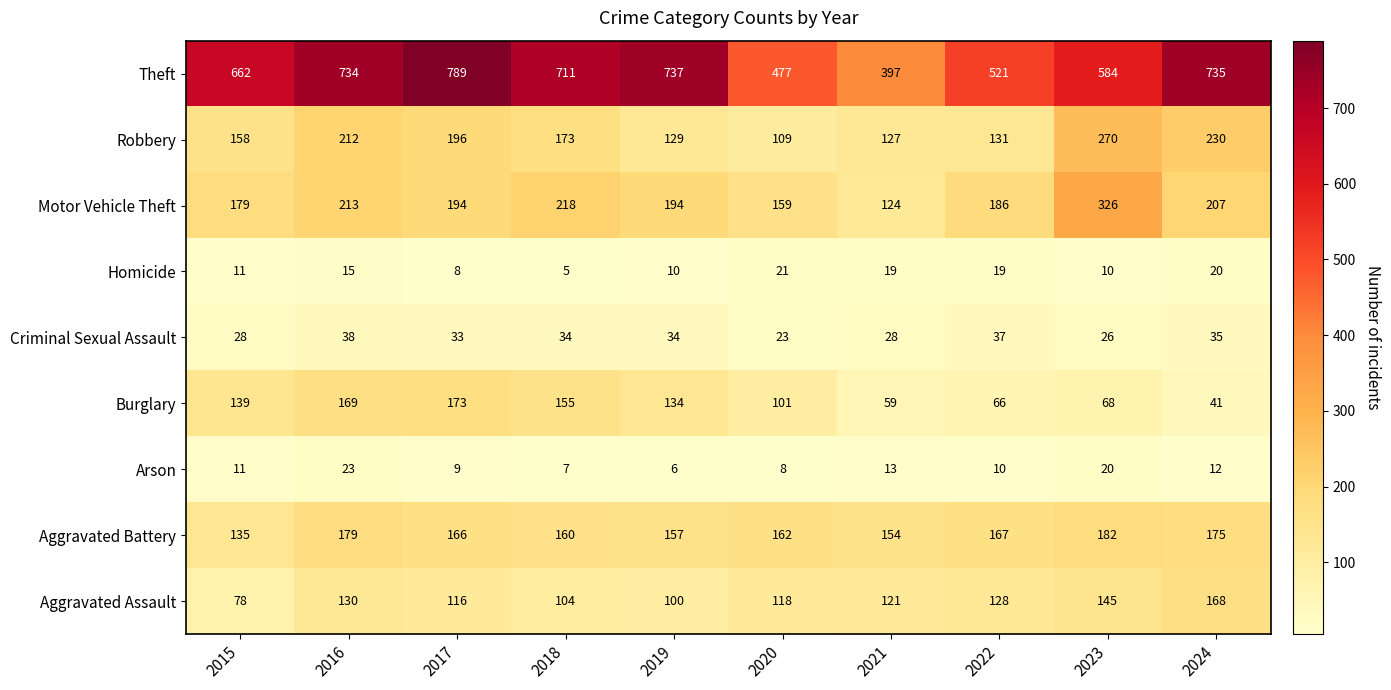

What is the sum of the Criminal Sexual Assault values at 2020 and 2016?

61